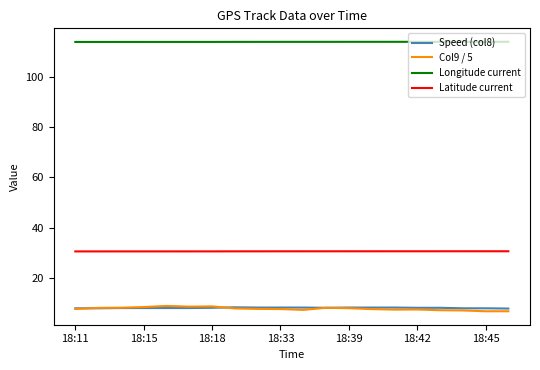

Which series has the largest total across all categories?

Longitude current